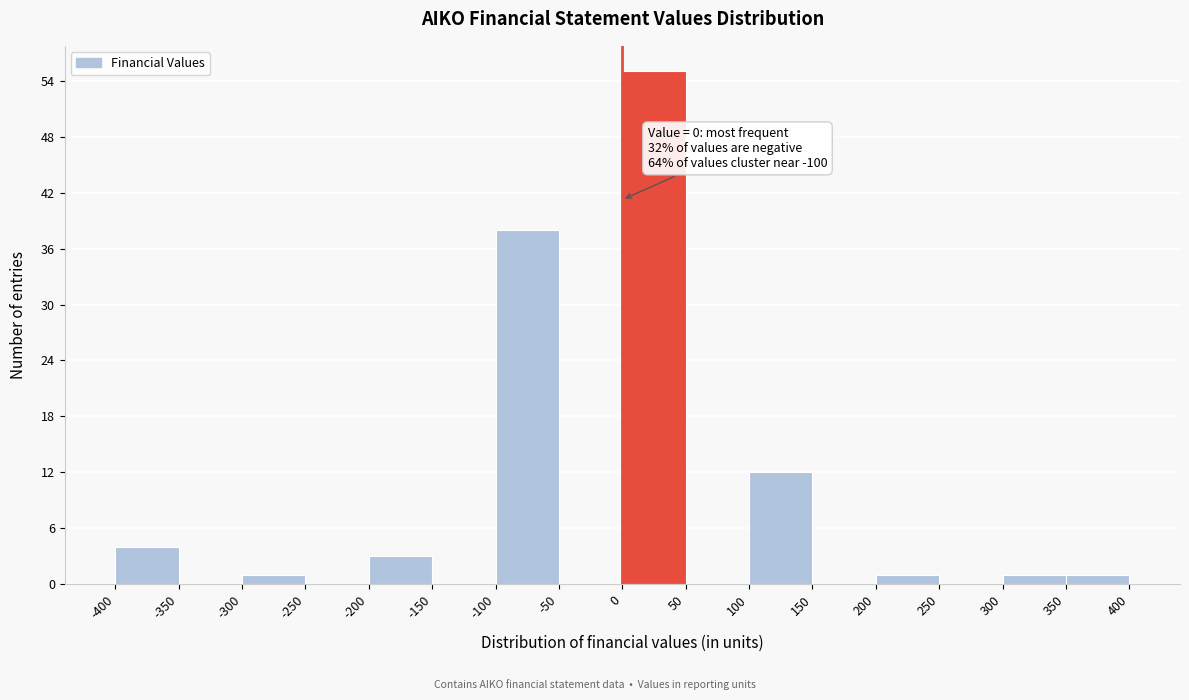

Over which range of the x-axis is the bar tallest?

0 to 50